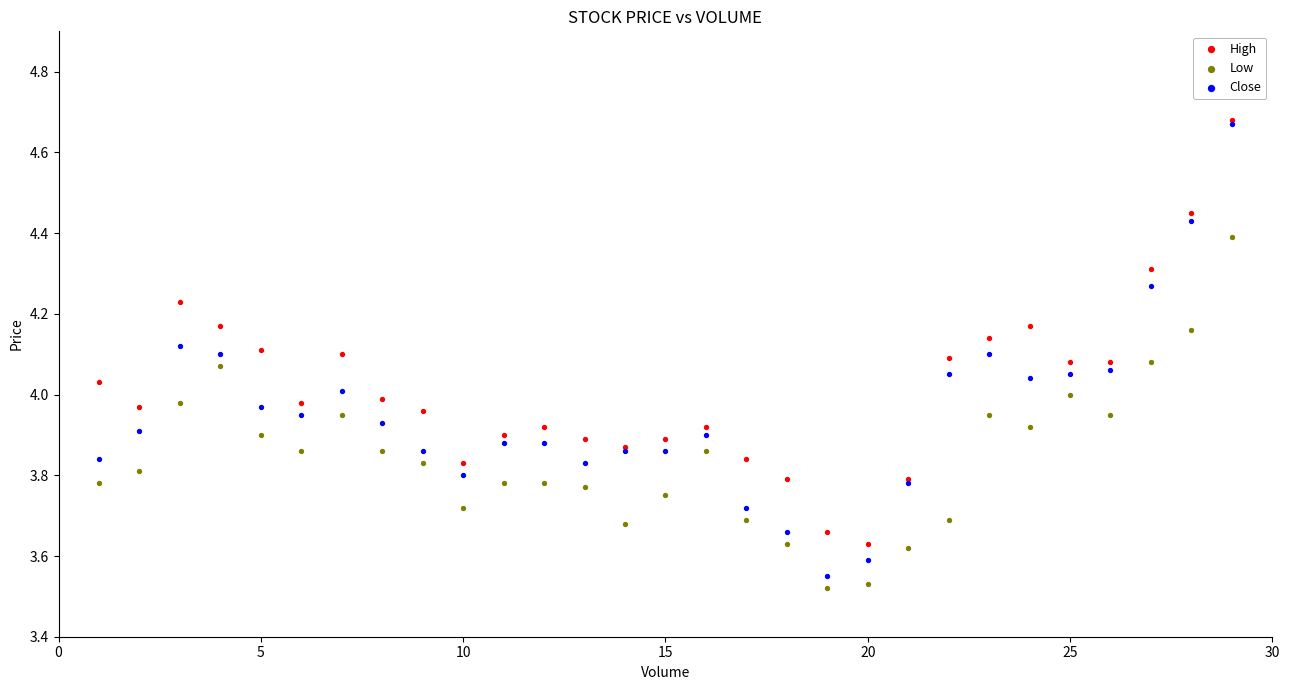

Which series has the widest spread of Y values?

Close